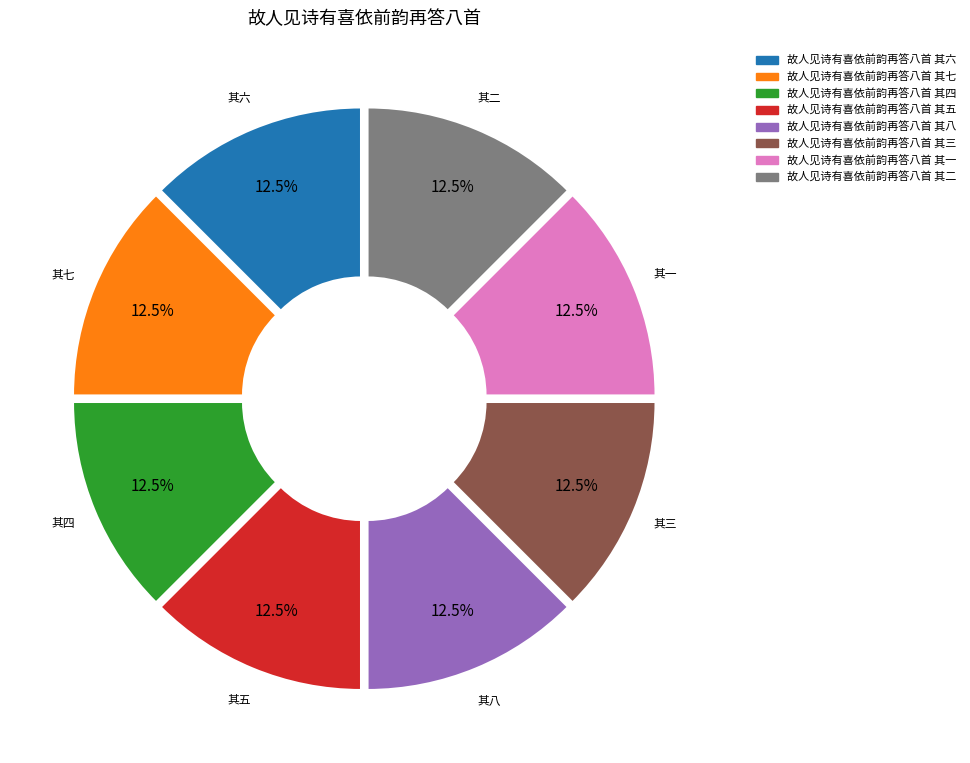

Combined, do 故人见诗有喜依前韵再答八首 其四 and 故人见诗有喜依前韵再答八首 其六 account for over 50%?

No